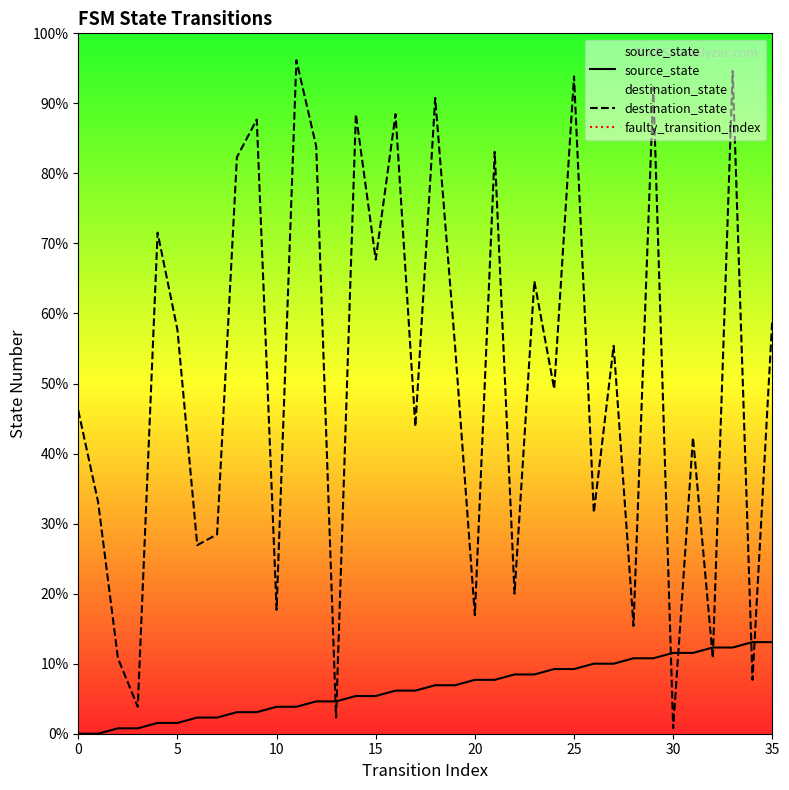

At 5, list the series in order from largest to smallest.

destination_state, source_state